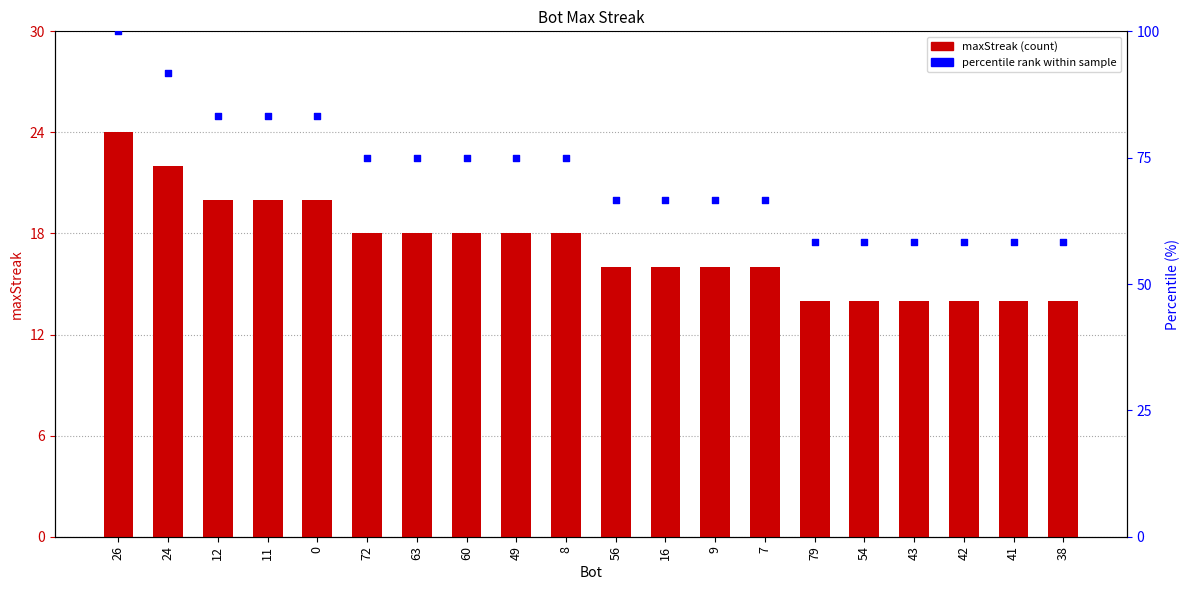

What is the total value across all series at 11?

103.3